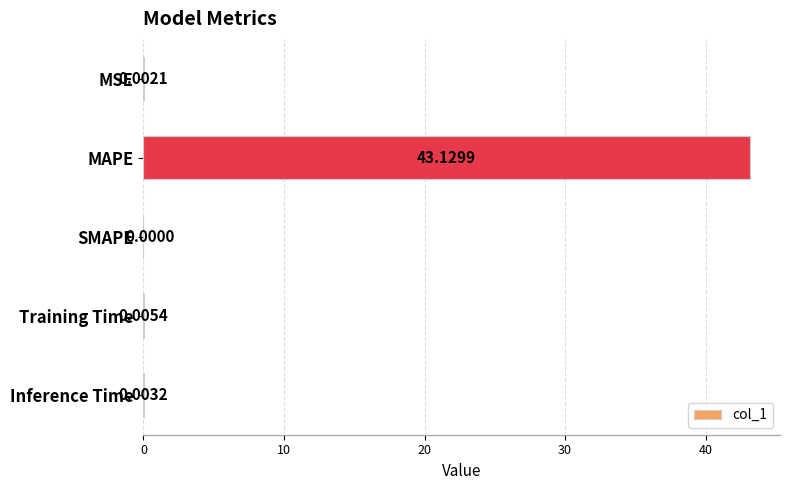

What is the sum of the values at MAPE and MSE?

43.1